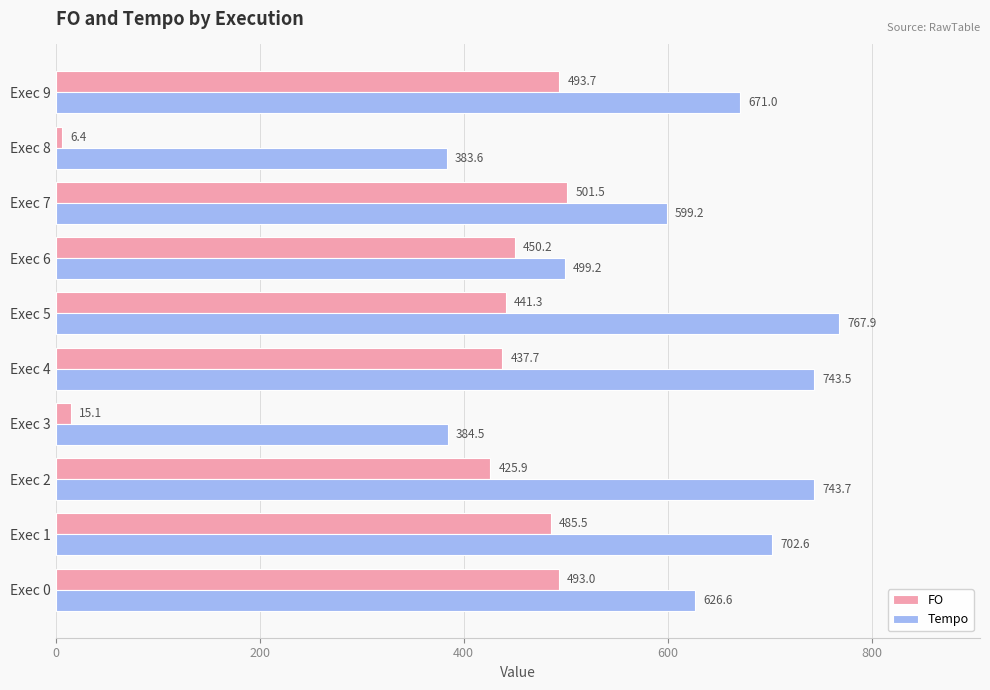

Which series changed the most between Exec 2 and Exec 9?

Tempo